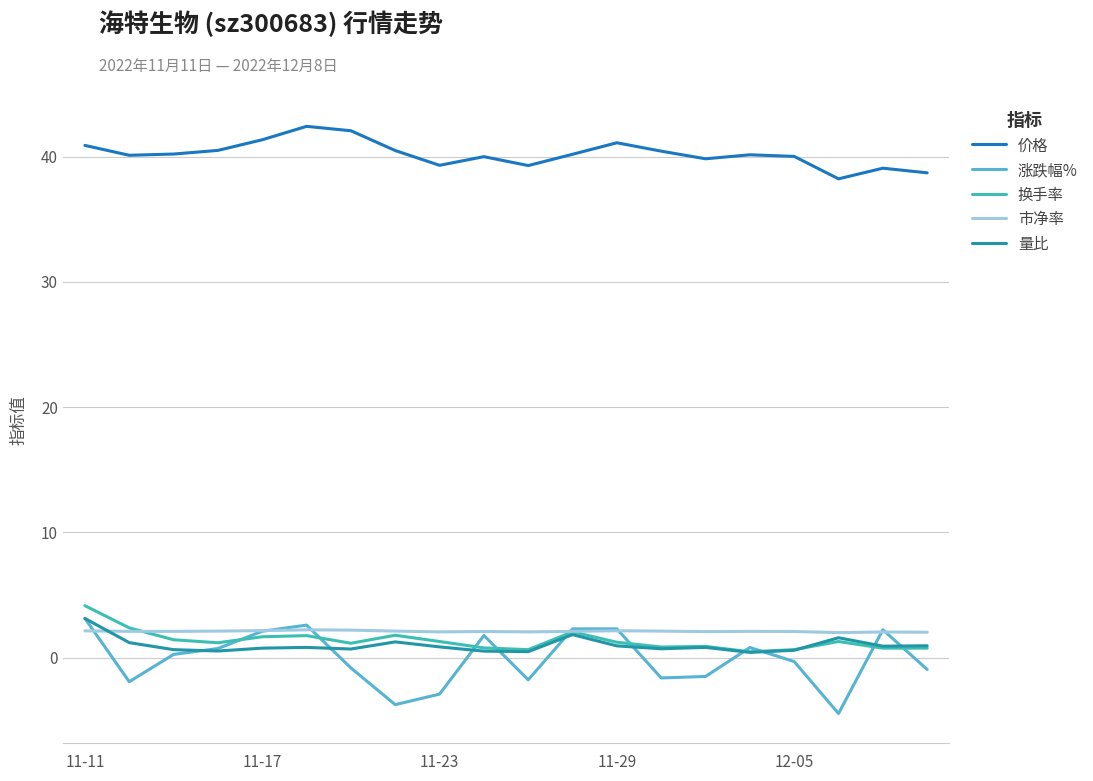

What is the greatest value displayed?

42.4